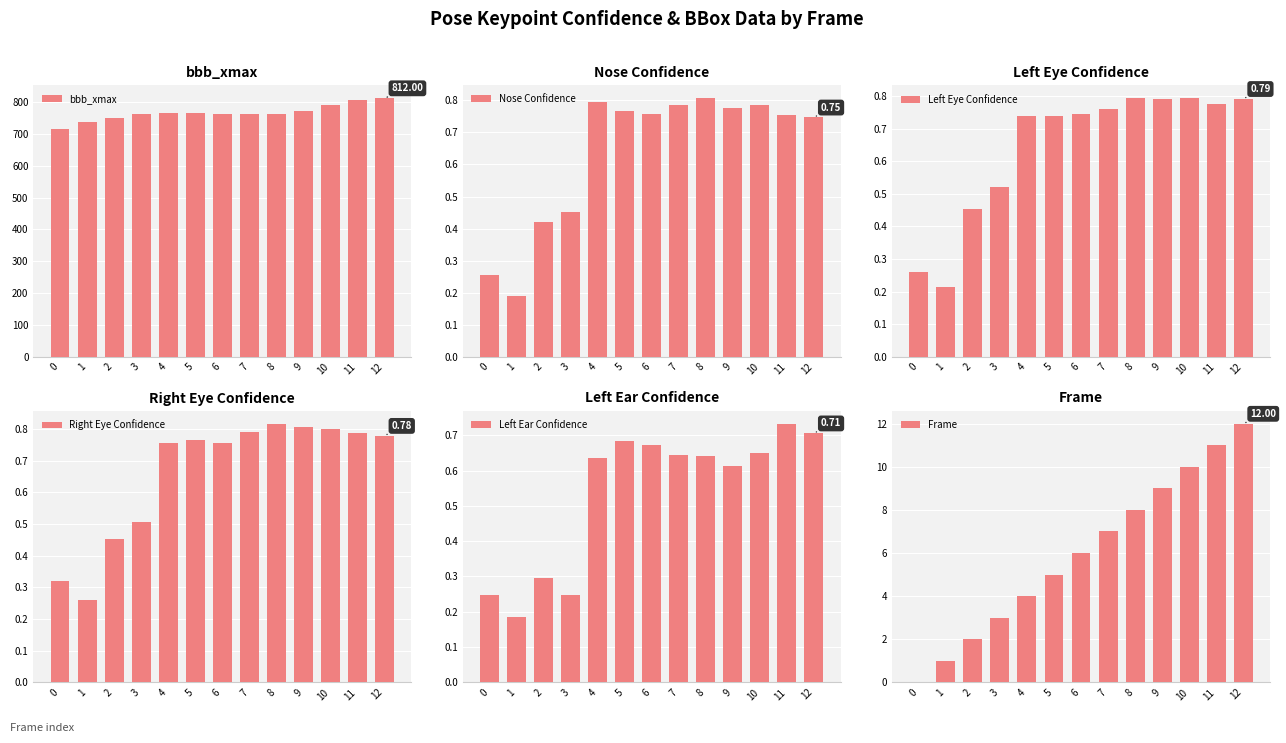

The value of Left Ear Confidence at 9 is 0.2. True or false?

False